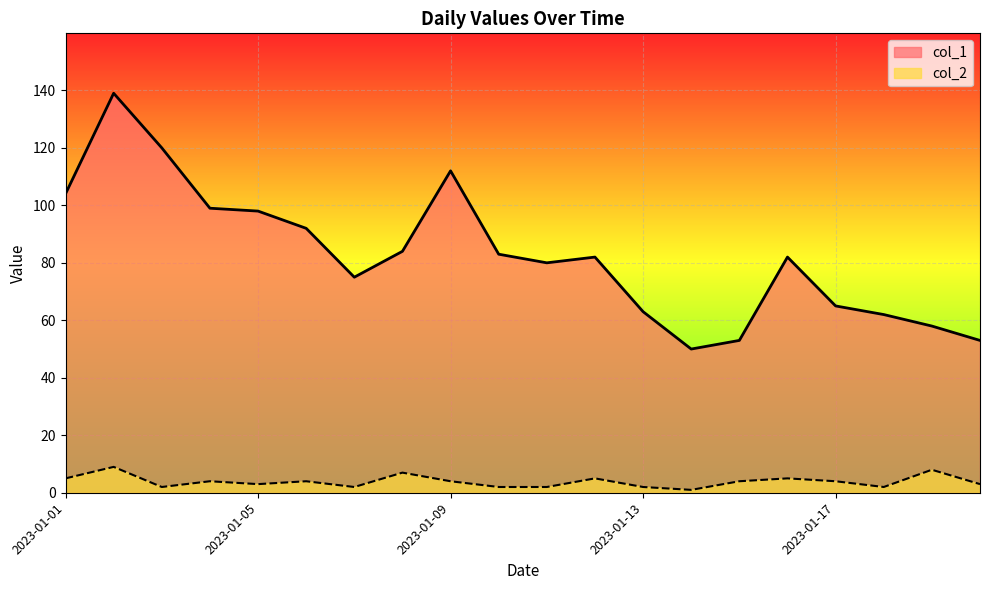

Where does the col_2 series first go above 4?

2023-01-01